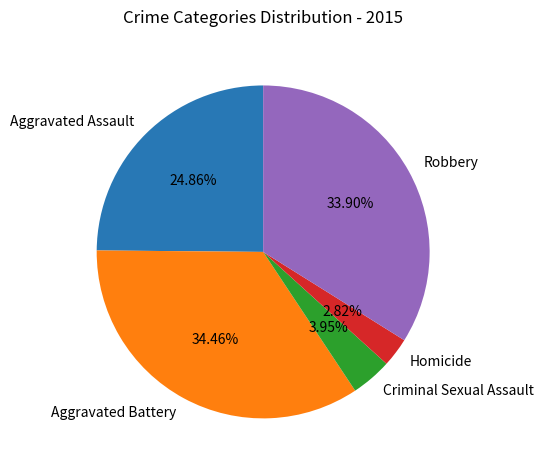

Combined, what portion of the pie is Aggravated Battery and Aggravated Assault?

59.3%